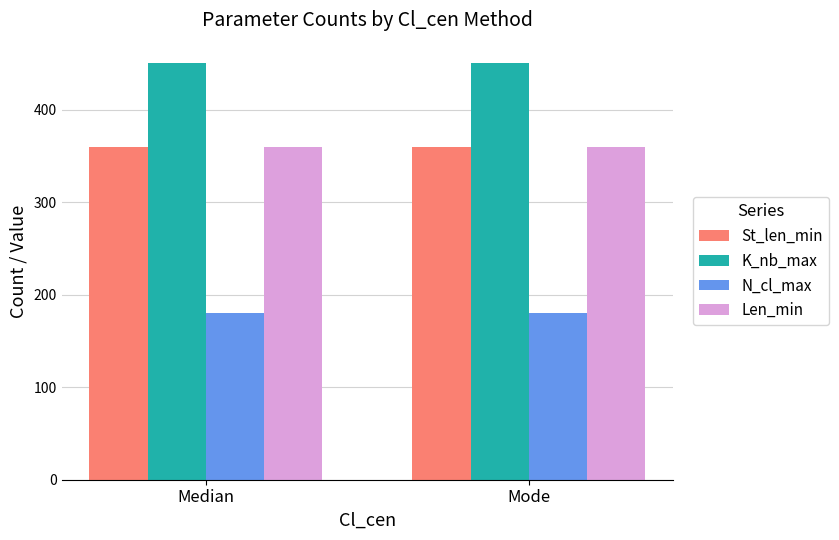

What is the label of the 1st bar from the right?

Mode